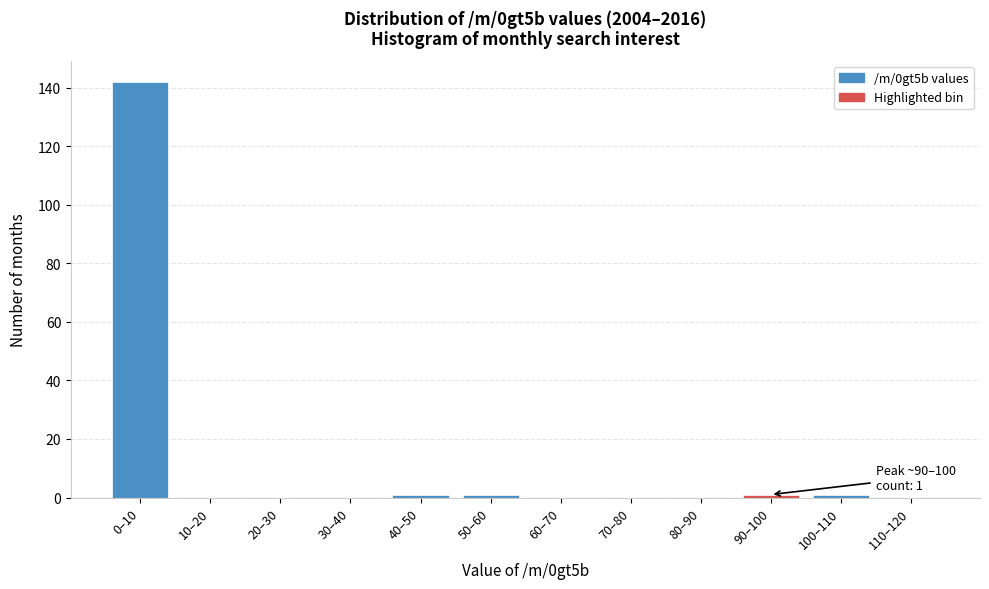

Reading left to right, extract all data points from this chart.

0–10=142	10–20=0	20–30=0	30–40=0	40–50=1	50–60=1	60–70=0	70–80=0	80–90=0	90–100=1	100–110=1	110–120=0